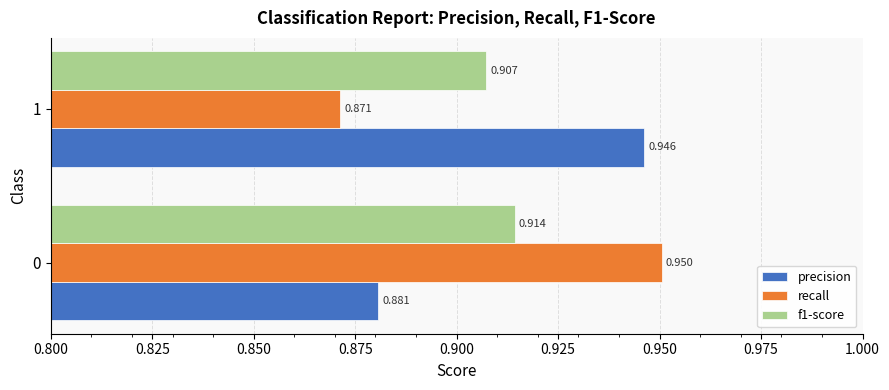

Which series has the widest spread of values?

recall